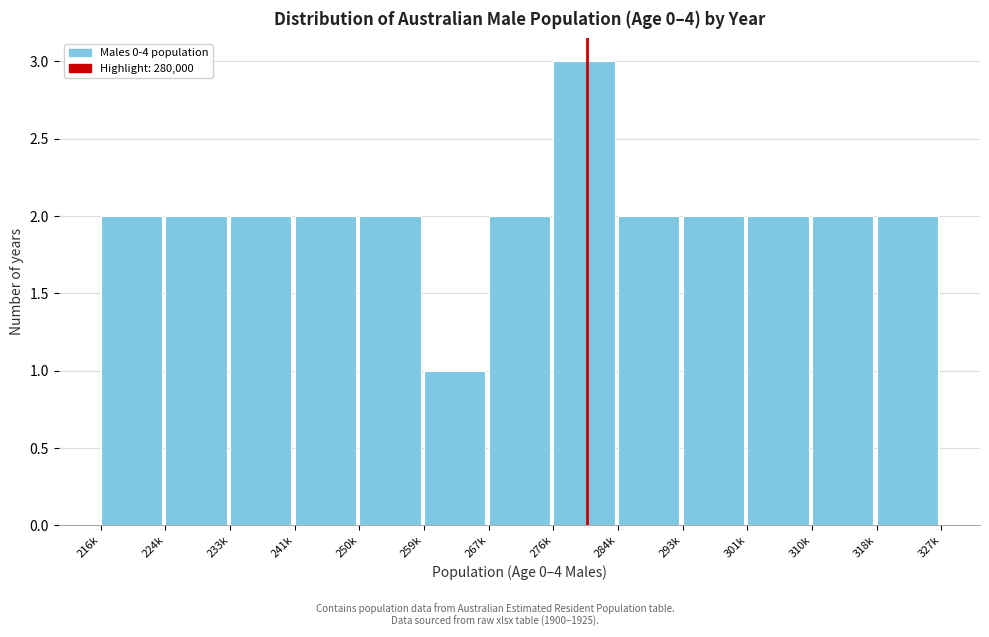

Reading left to right, transcribe all the data shown in this chart.

216k=2	224k=2	233k=2	241k=2	250k=2	259k=1	267k=2	276k=3	284k=2	293k=2	301k=2	310k=2	318k=2